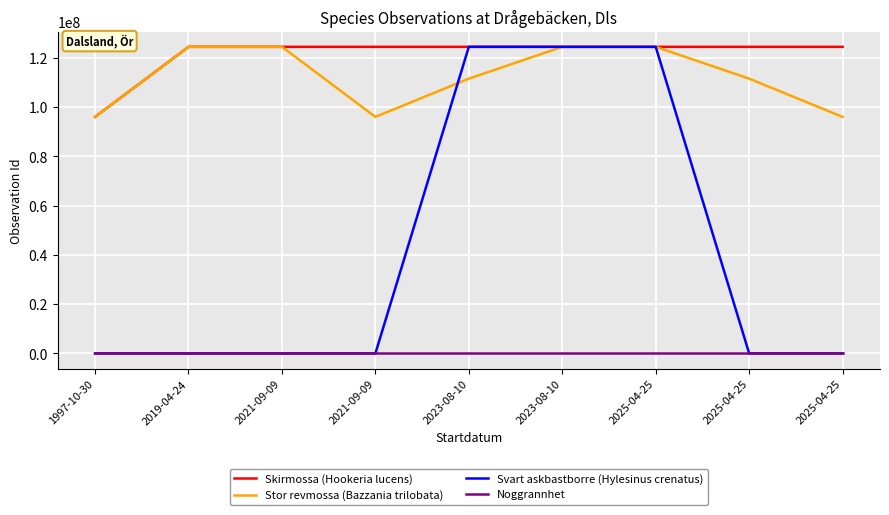

What are all the series names shown in the legend?

Skirmossa (Hookeria lucens), Stor revmossa (Bazzania trilobata), Svart askbastborre (Hylesinus crenatus), Noggrannhet